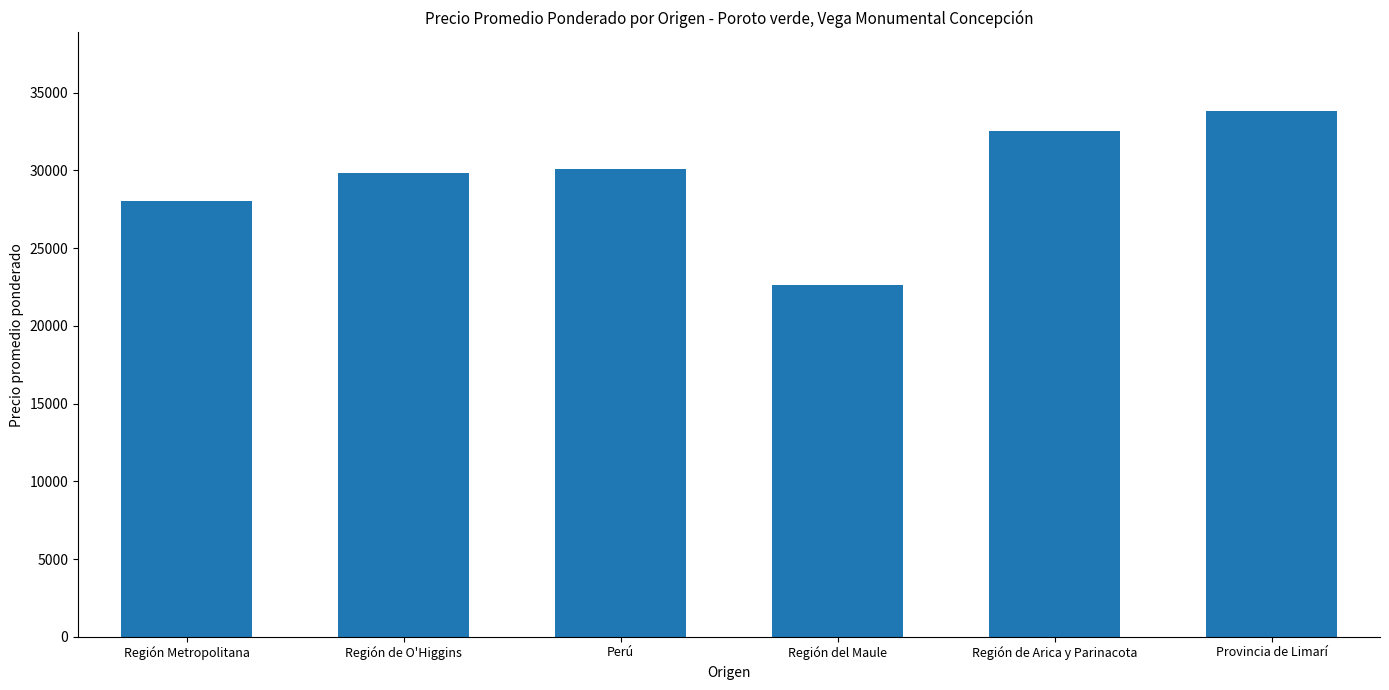

What is the difference between the values at Provincia de Limarí and Región Metropolitana?

5799.0